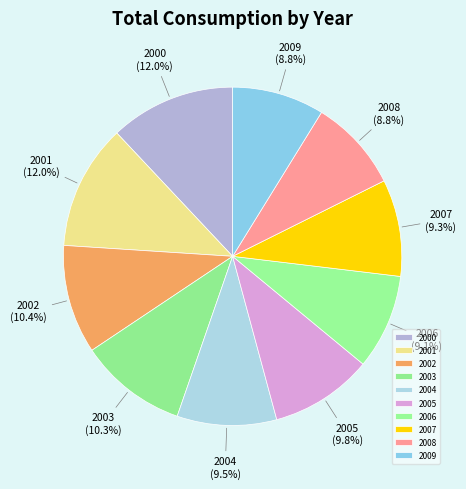

How many slices are in this pie chart?

10